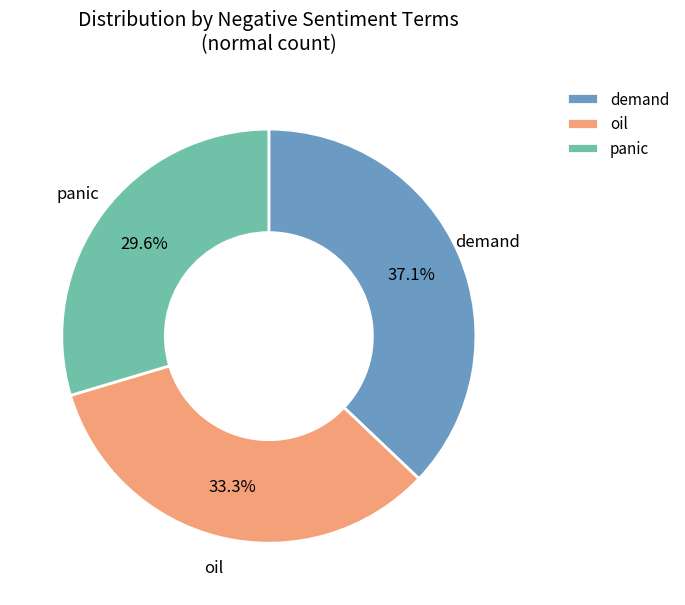

Which slice is the largest?

demand